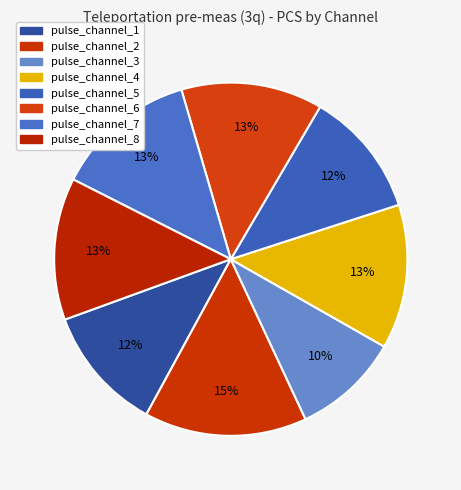

To the nearest percent, what is the difference between the pulse_channel_8 and pulse_channel_3 slice percentages?

3%